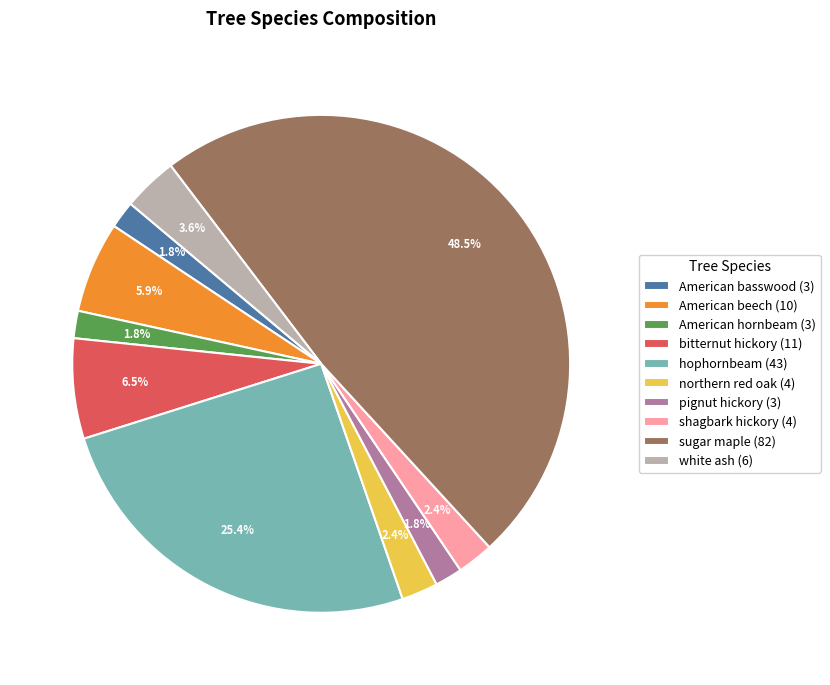

What percentage is the American beech slice, to the nearest percent?

6%